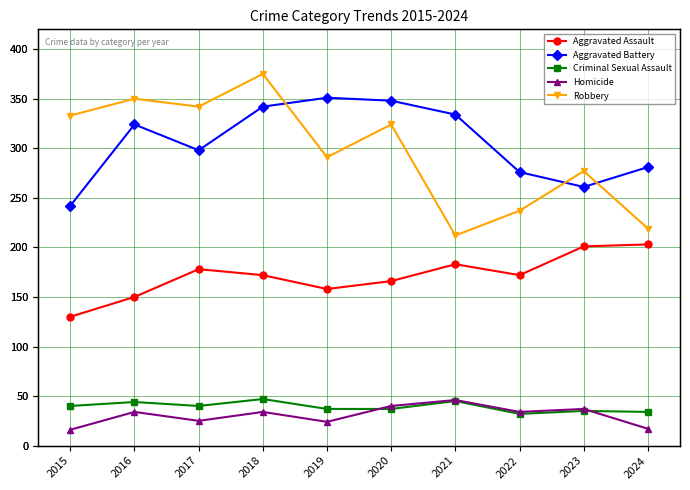

True or false: Aggravated Assault has a value of 73 at 2023.

False